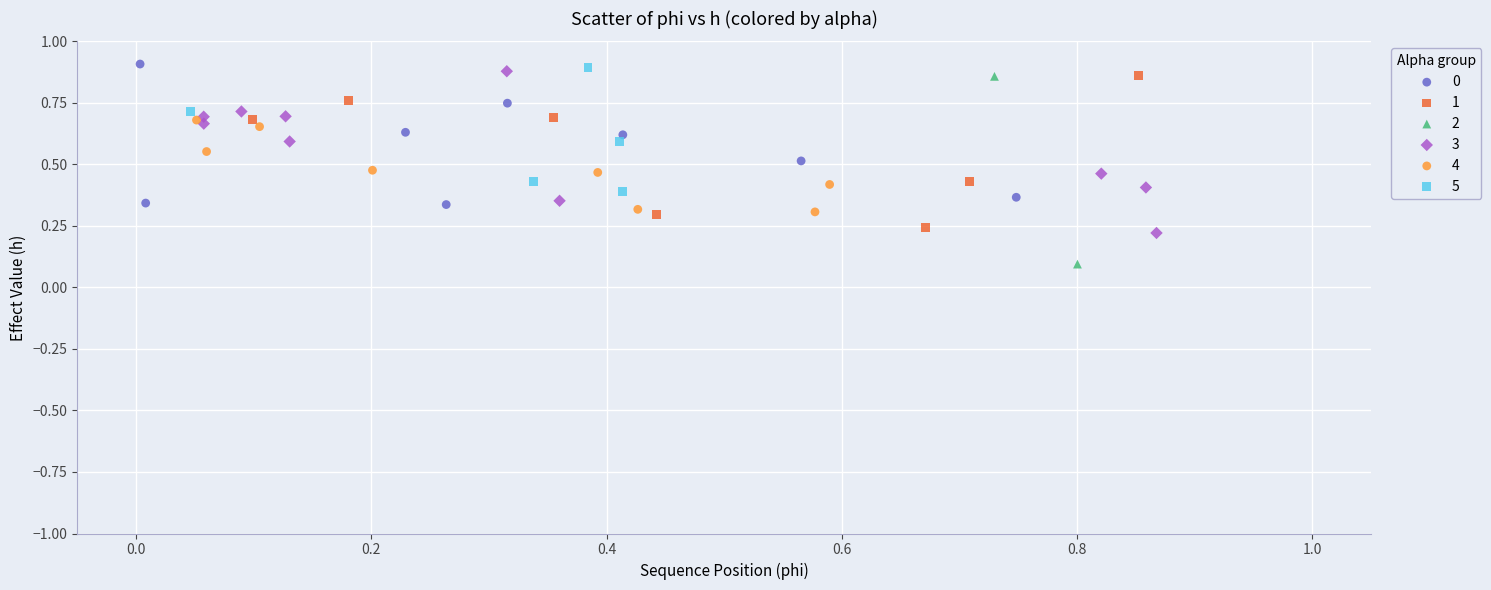

Which series has the largest Y range (max minus min)?

2